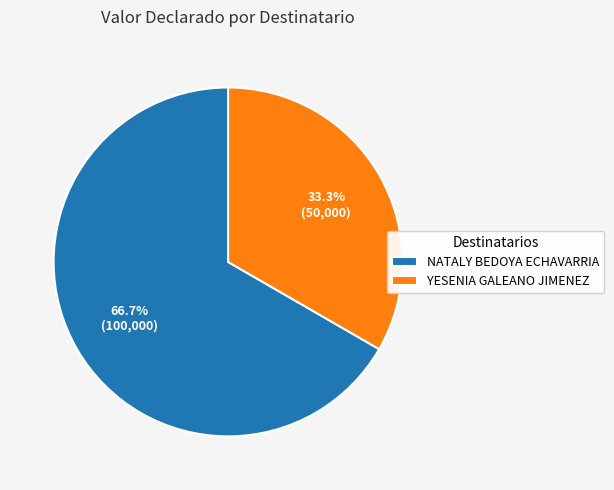

Which category has the biggest portion of the pie?

NATALY BEDOYA ECHAVARRIA